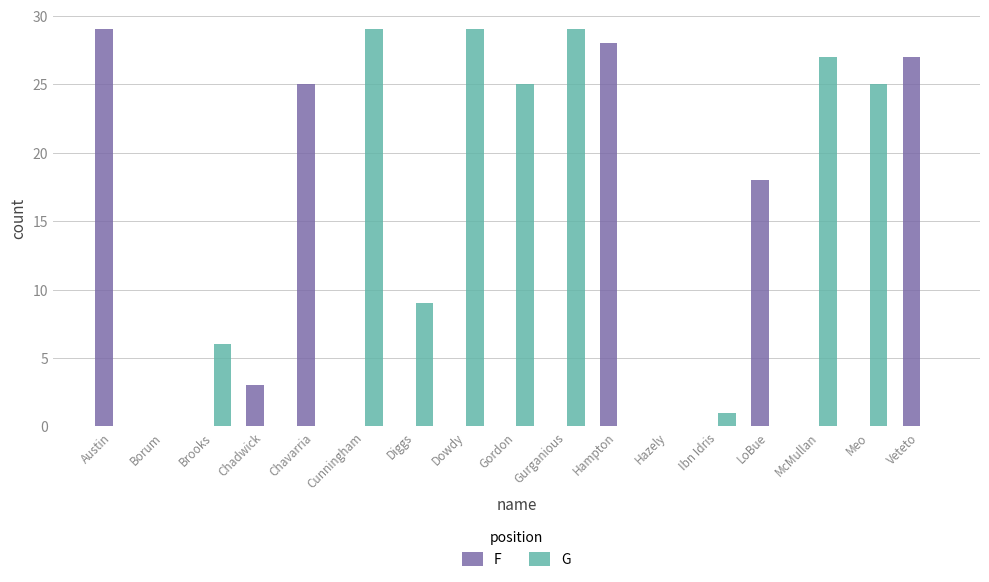

True or false: G has a value of 0 at LoBue.

True